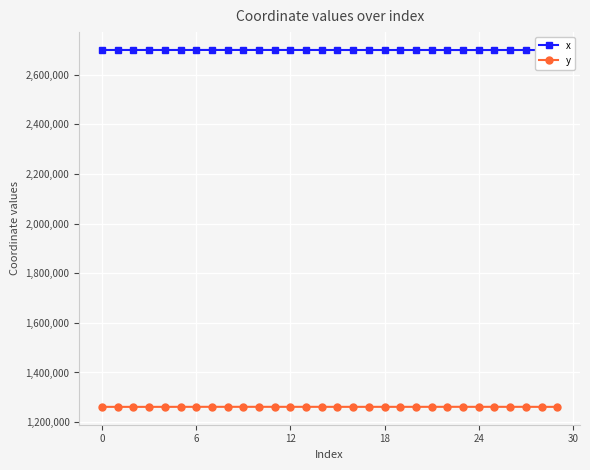

Count the number of data series in this chart.

2